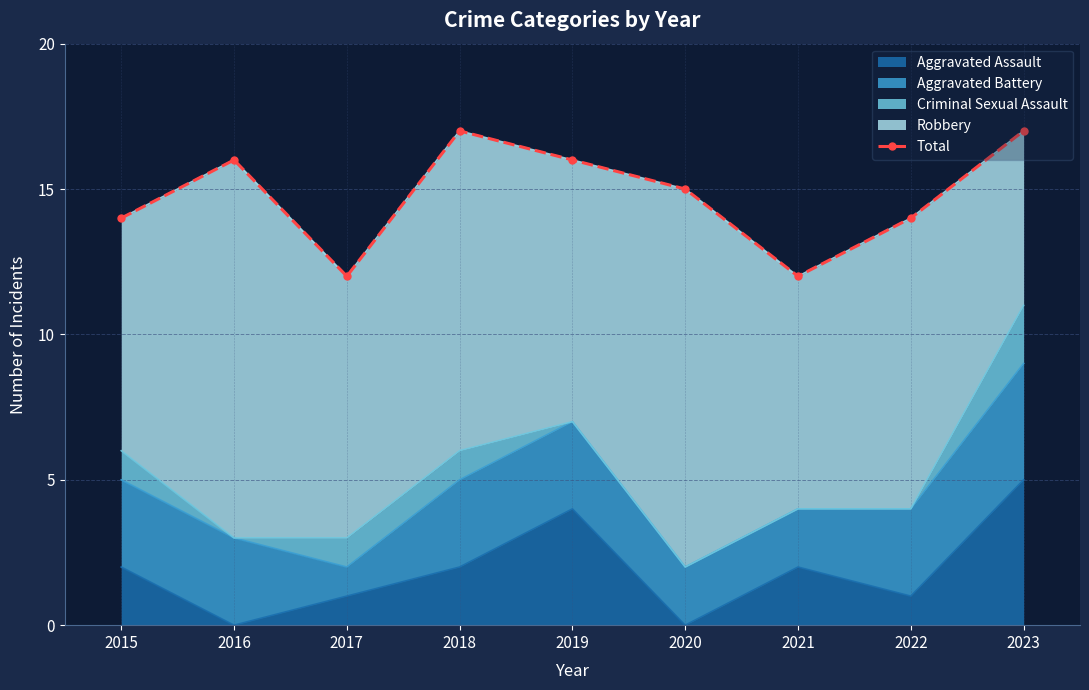

What is the average value?

15